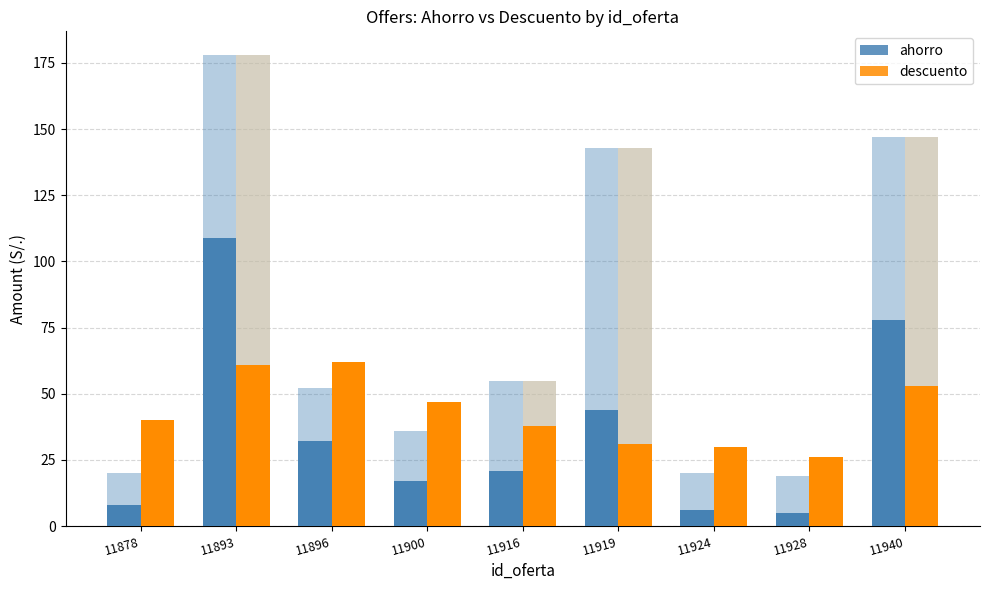

At which category does the chart reach its peak across all series?

11893